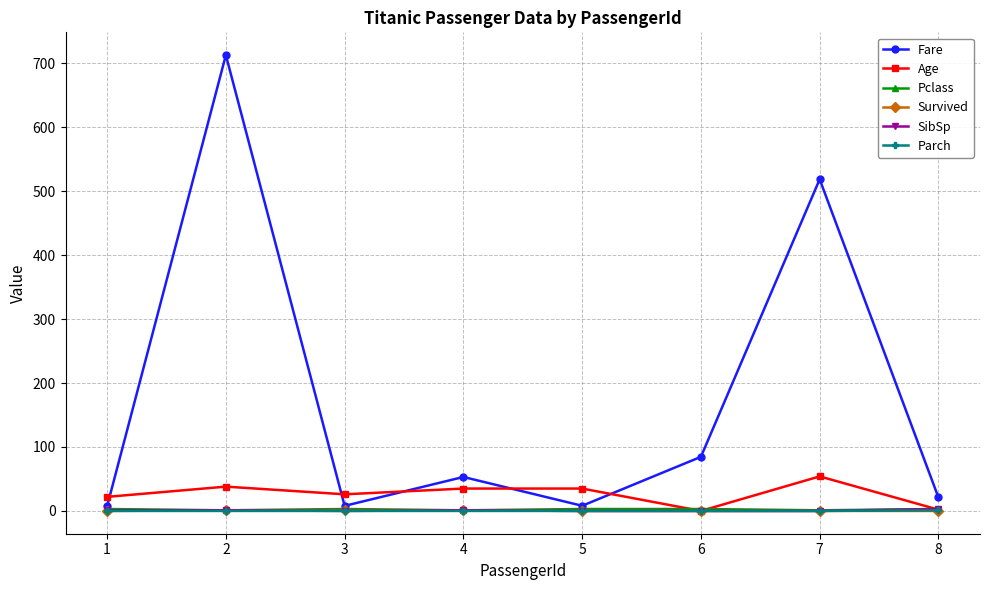

The value of Pclass at 1 is 3.0. True or false?

True